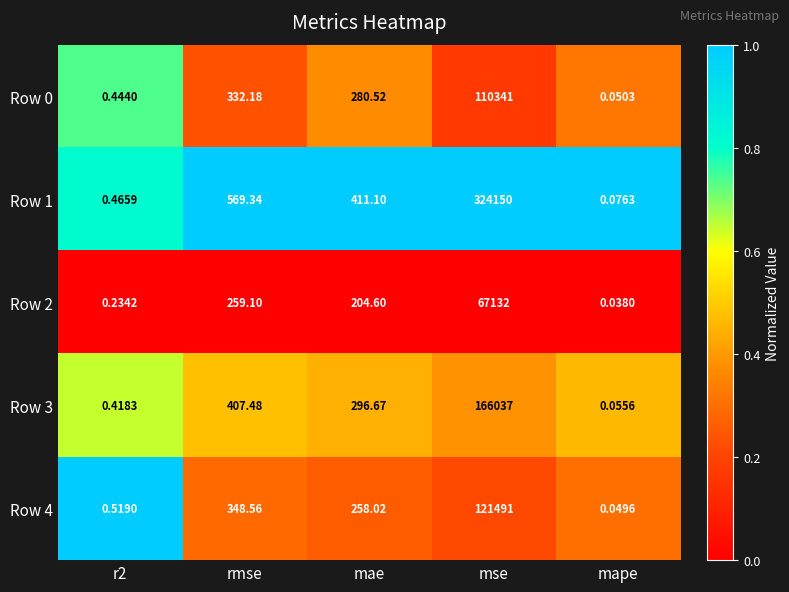

How many data points does each series have?

5